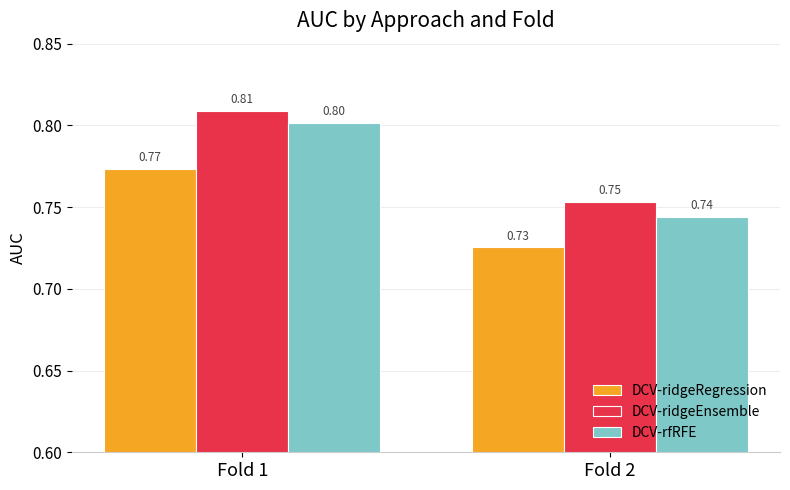

What is the value of the DCV-ridgeEnsemble bar at the 1st from the left?

0.8